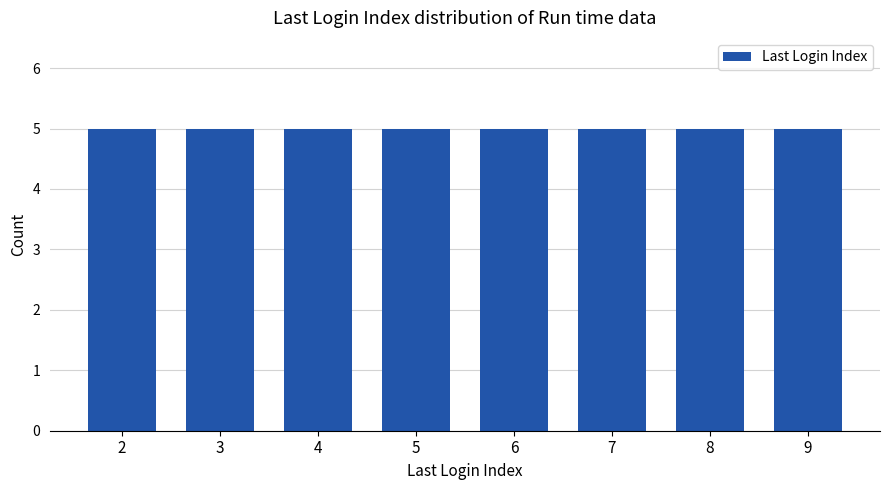

Rank the categories by value from lowest to highest.

2, 3, 4, 5, 6, 7, 8, 9